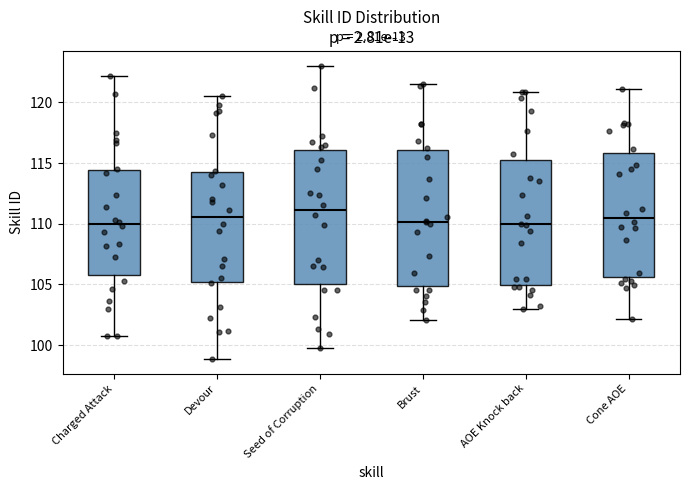

Reading left to right, transcribe this box plot: for each box, give where its median line is, the range the box spans, and where its two whiskers end, as read against the y-axis. The values are not printed on the chart, so give them approximately, as read against the axis.

Charged Attack: median 110.0, box 106.0 to 114.5, whiskers 100.5 to 122.0
Devour: median 110.5, box 105.0 to 114.0, whiskers 99.0 to 120.5
Seed of Corruption: median 111.0, box 105.0 to 116.0, whiskers 100.0 to 123.0
Brust: median 110.0, box 105.0 to 116.0, whiskers 102.0 to 121.5
AOE Knock back: median 110.0, box 105.0 to 115.5, whiskers 103.0 to 121.0
Cone AOE: median 110.5, box 105.5 to 116.0, whiskers 102.0 to 121.0